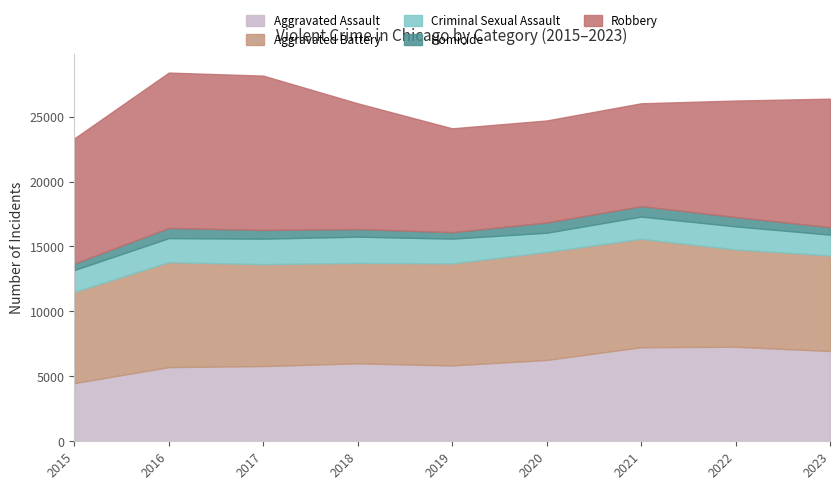

True or false: Aggravated Assault and Criminal Sexual Assault intersect in this chart.

False